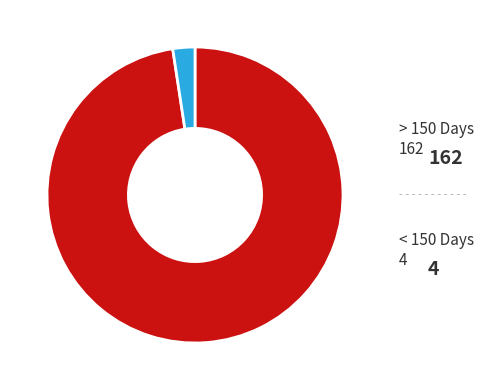

How many segments does this pie chart have?

2